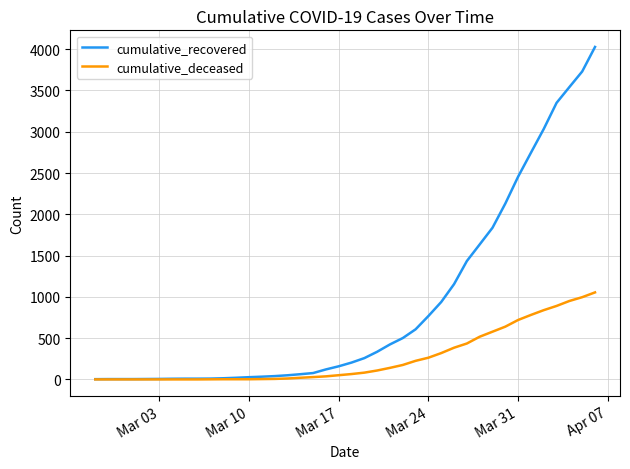

List the series in order of their peak value, highest first.

cumulative_recovered, cumulative_deceased